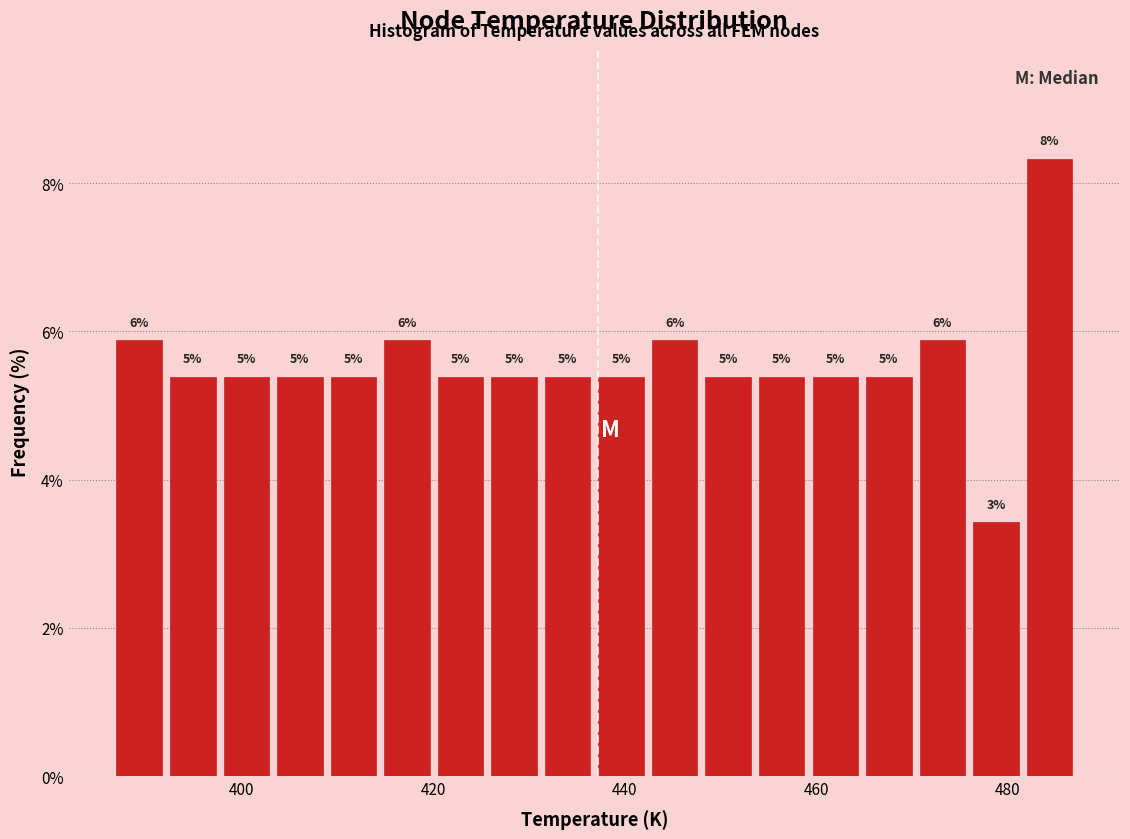

Read against the x-axis, roughly where is the centre of the tallest bar?

484